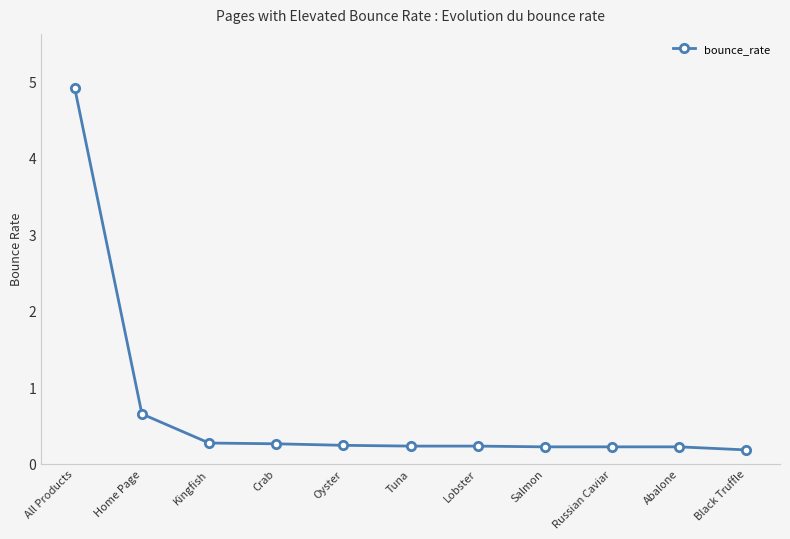

What is the minimum value shown in the chart?

0.2